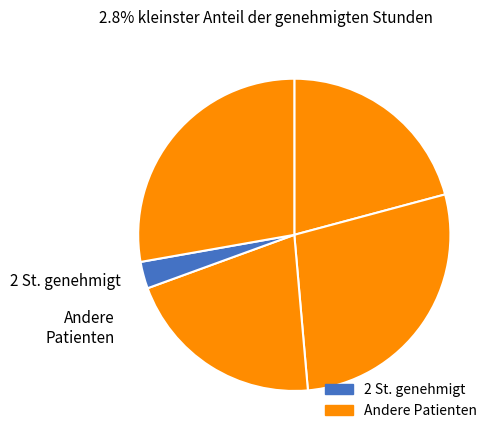

How many slices are in this pie chart?

5